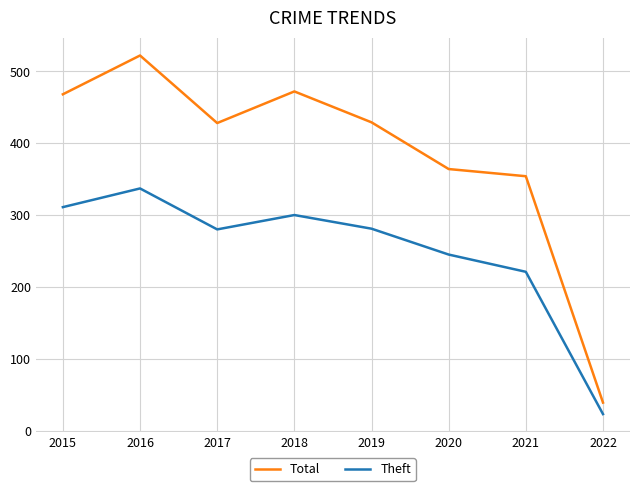

True or false: Theft and Total intersect in this chart.

False